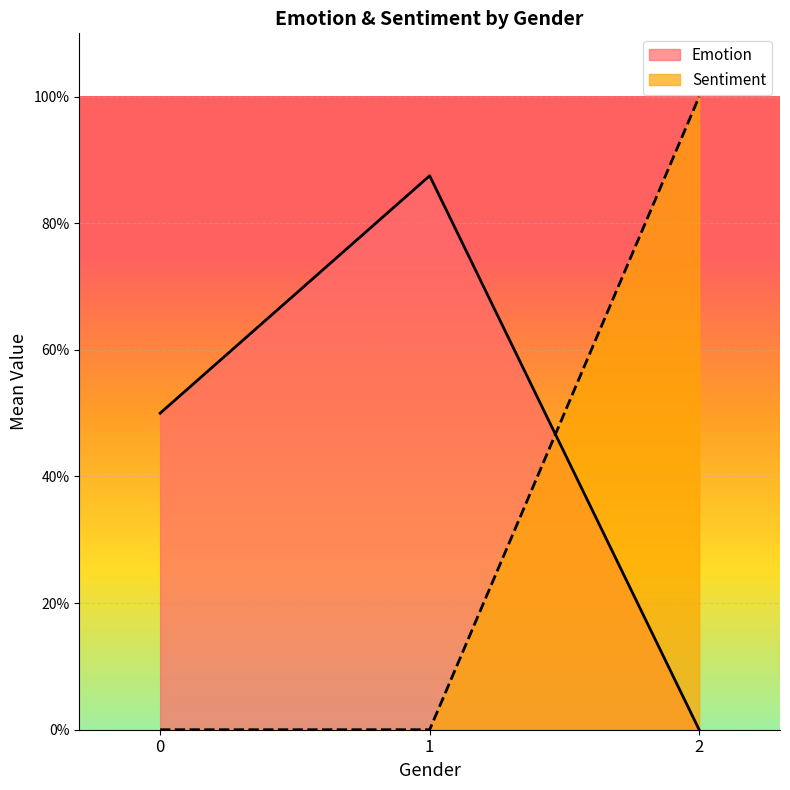

How many categories are shown in the chart?

3